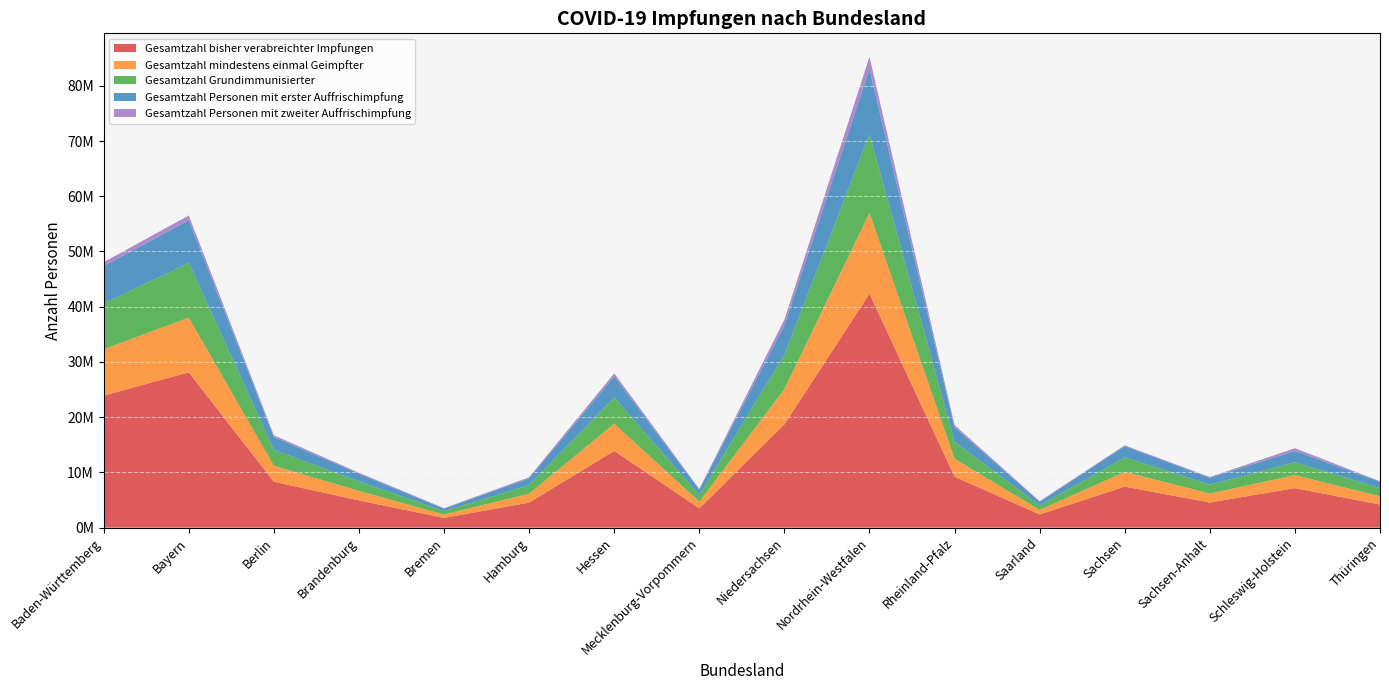

Reading left to right, transcribe all the data shown in this chart.

Gesamtzahl bisher verabreichter Impfungen: 23900018	28116635	8307177	4919797	1752672	4527077	13885287	3479534	18692258	42342415	9219804	2377778	7413964	4546069	7151568	4170321
Gesamtzahl mindestens einmal Geimpfter: 8407786	9901613	2896201	1722085	620510	1605347	4937449	1218046	6399124	14647711	3239305	822516	2678439	1618884	2355135	1507720
Gesamtzahl Grundimmunisierter: 8276388	9889118	2864917	1726406	596353	1562685	4743641	1203099	6223602	14234599	3101366	808601	2627030	1605293	2324815	1480066
Gesamtzahl Personen mit erster Auffrischimpfung: 6771204	7747952	2322855	1405168	452482	1226344	3813607	963003	5348371	11744603	2595909	679477	2028953	1255842	2041305	1135252
Gesamtzahl Personen mit zweiter Auffrischimpfung: 712827	868693	327155	161104	98720	195367	553373	136837	1000385	2274146	401751	100814	152210	135936	502810	96178